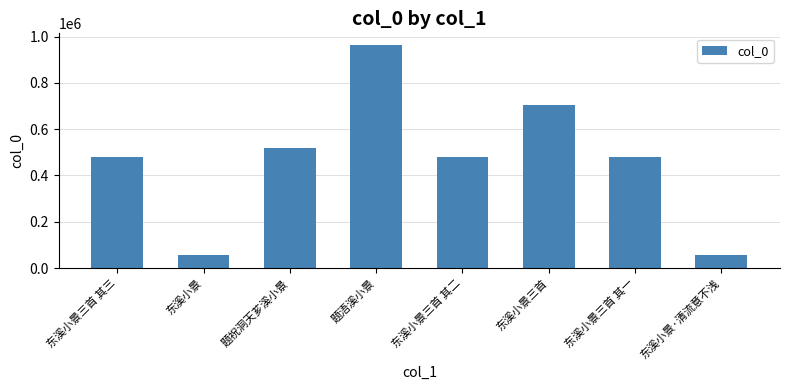

Where is the data nearest to the value 511702?

题祝洞天芗溪小景